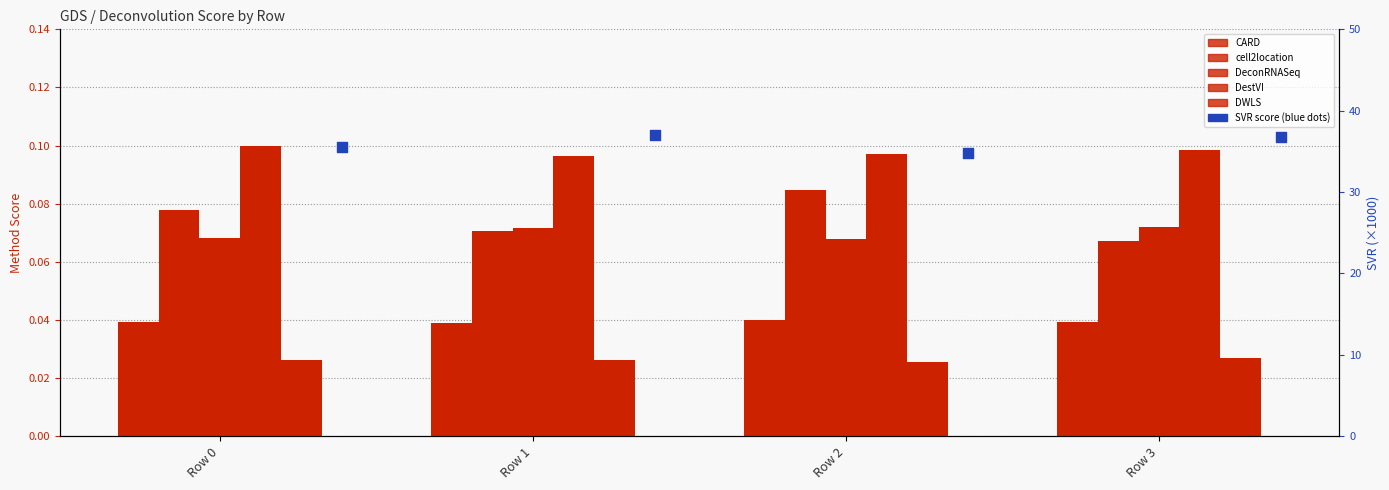

Which series contains the highest Y value?

SVR